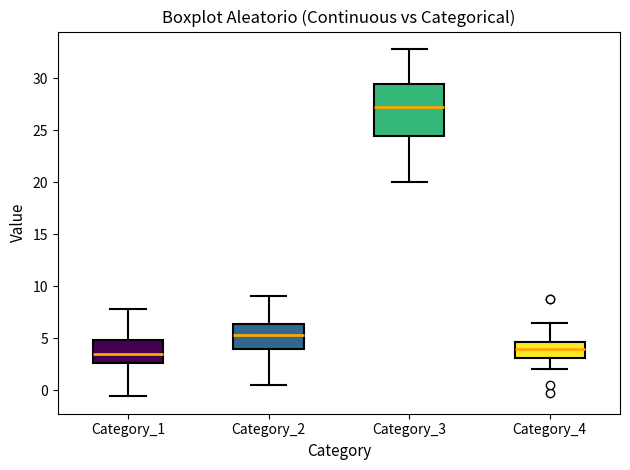

Which box is the tallest, from its lower edge to its upper edge?

Category_3